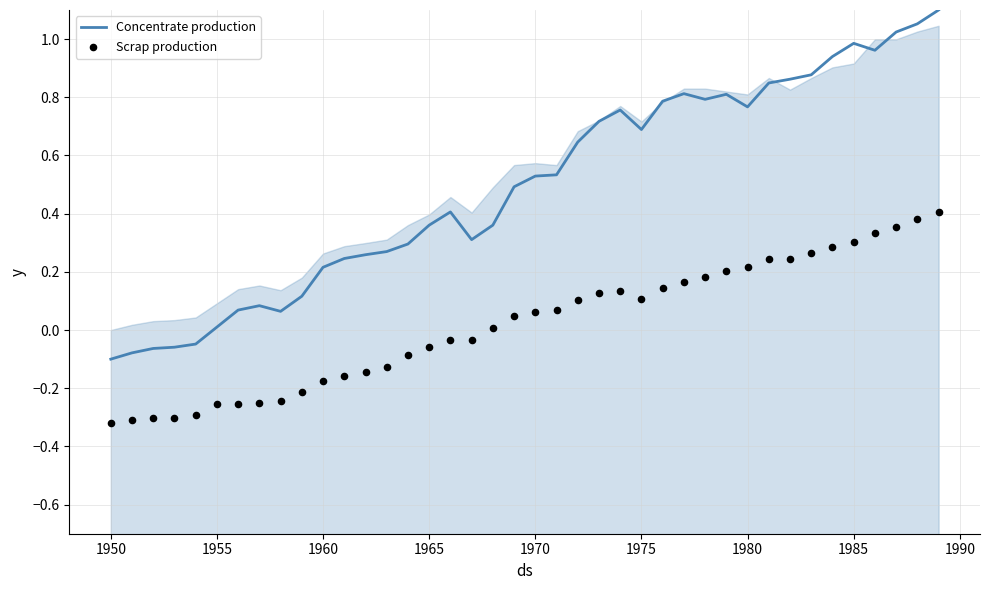

Which series contains the highest Y value?

Concentrate production